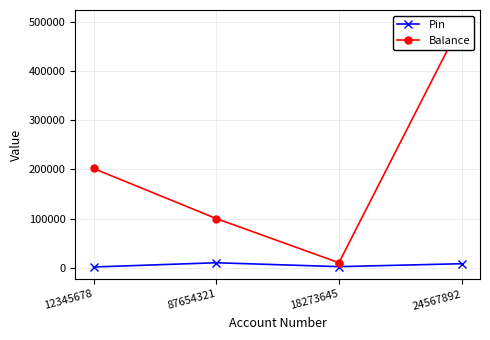

True or false: Pin and Balance intersect in this chart.

False